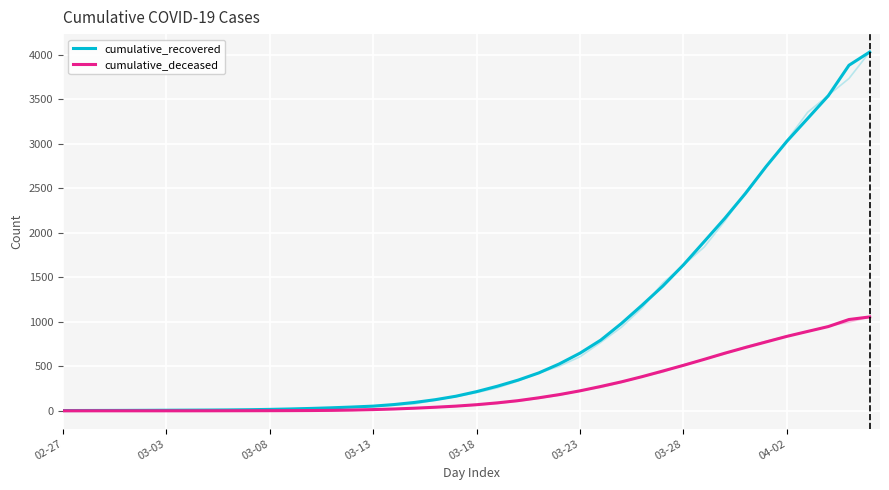

Rank the series by their maximum value, from highest to lowest.

cumulative_recovered, cumulative_deceased